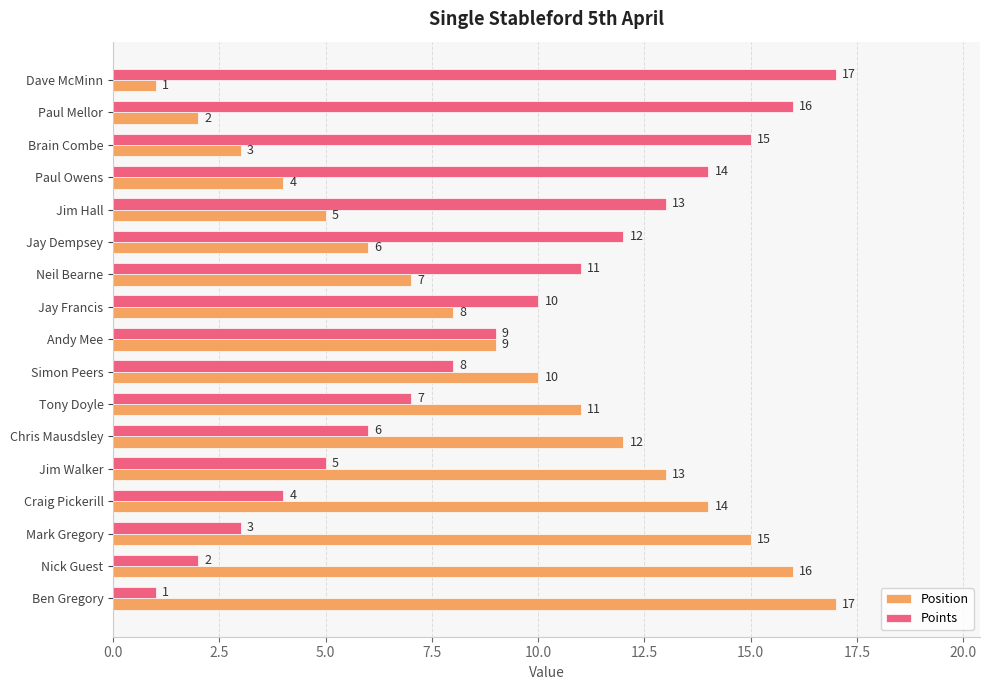

At which label does Points reach its minimum?

Ben Gregory